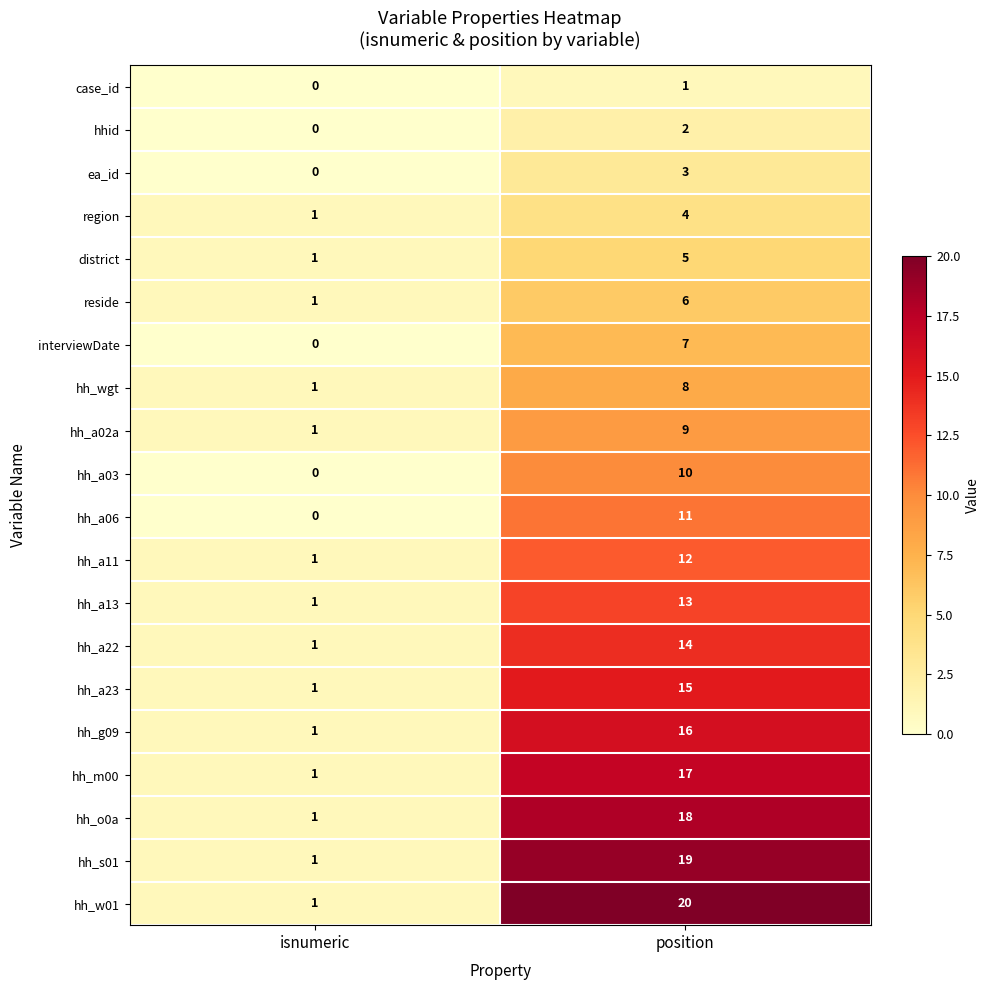

Rank the series by their maximum value, from highest to lowest.

hh_w01, hh_s01, hh_o0a, hh_m00, hh_g09, hh_a23, hh_a22, hh_a13, hh_a11, hh_a06, hh_a03, hh_a02a, hh_wgt, interviewDate, reside, district, region, ea_id, hhid, case_id